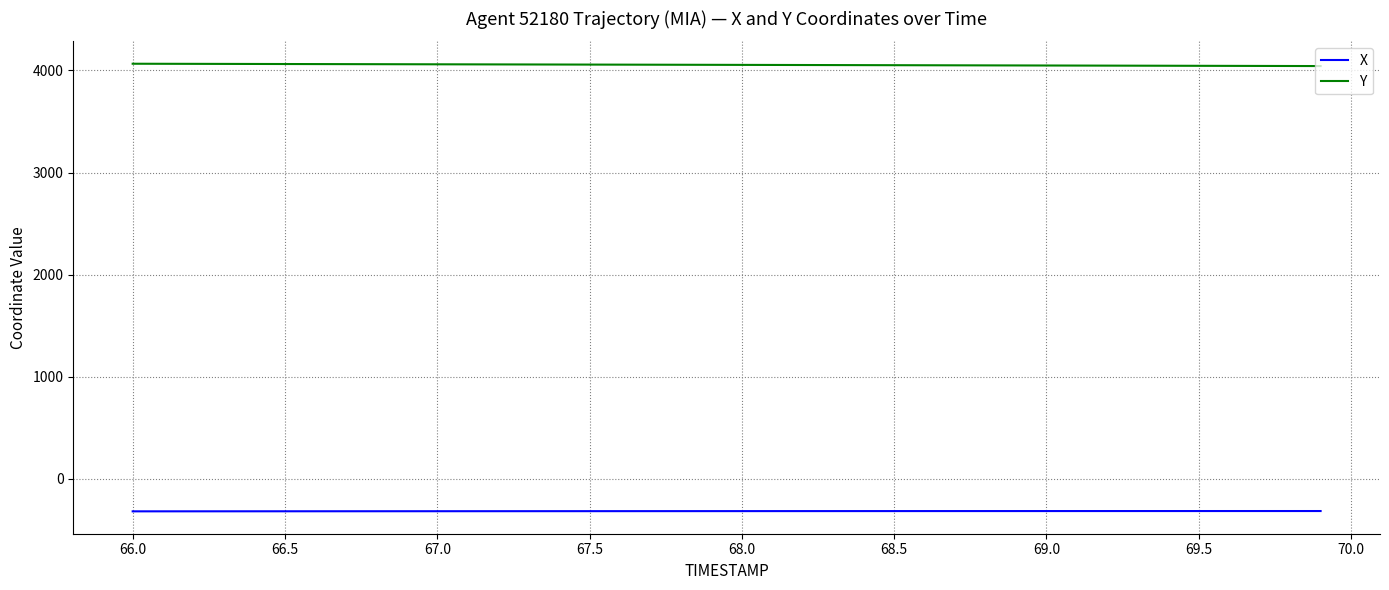

True or false: X and Y intersect in this chart.

False